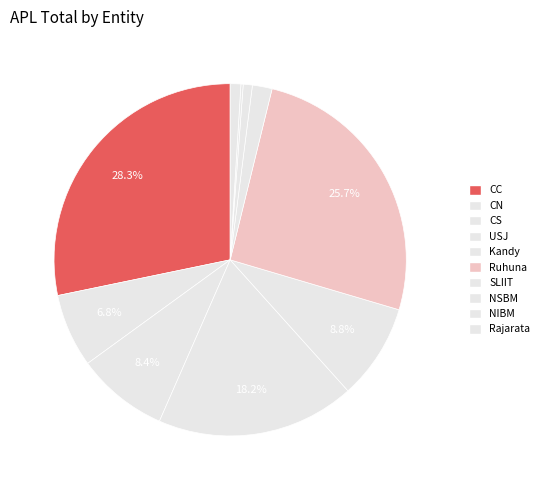

Does Rajarata represent more than half of the total?

No